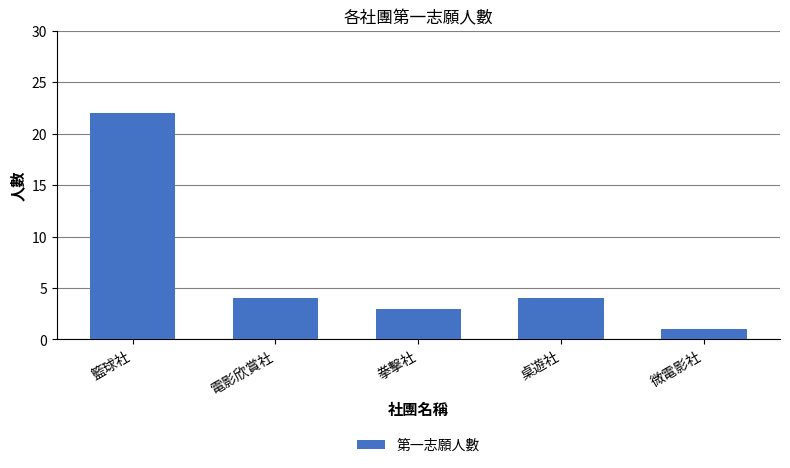

The value at 拳擊社 is 4. True or false?

False